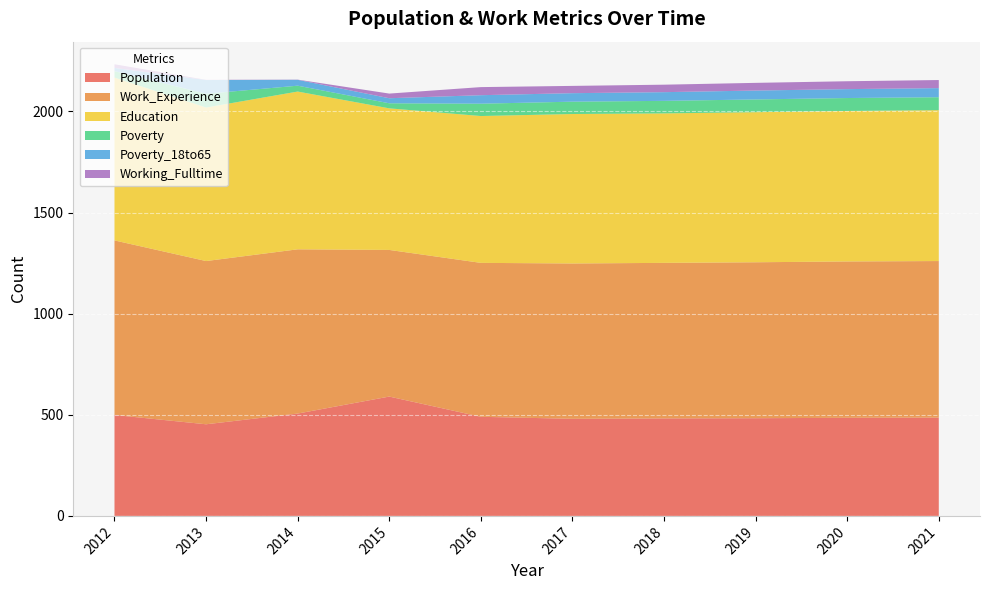

Reading left to right, extract all data points from this chart.

Population: 2012=499	2013=453	2014=506	2015=590	2016=490	2017=480	2018=482	2019=483	2020=485	2021=486
Work_Experience: 2012=863	2013=807	2014=812	2015=725	2016=761	2017=768	2018=769	2019=771	2020=773	2021=774
Education: 2012=805	2013=759	2014=780	2015=700	2016=726	2017=739	2018=739	2019=742	2020=744	2021=746
Poverty: 2012=32	2013=68	2014=29	2015=25	2016=61	2017=61	2018=62	2019=63	2020=64	2021=64
Poverty_18to65: 2012=16	2013=68	2014=29	2015=25	2016=42	2017=42	2018=43	2019=44	2020=44	2021=45
Working_Fulltime: 2012=18	2013=1	2014=1	2015=23	2016=40	2017=36	2018=37	2019=38	2020=39	2021=40